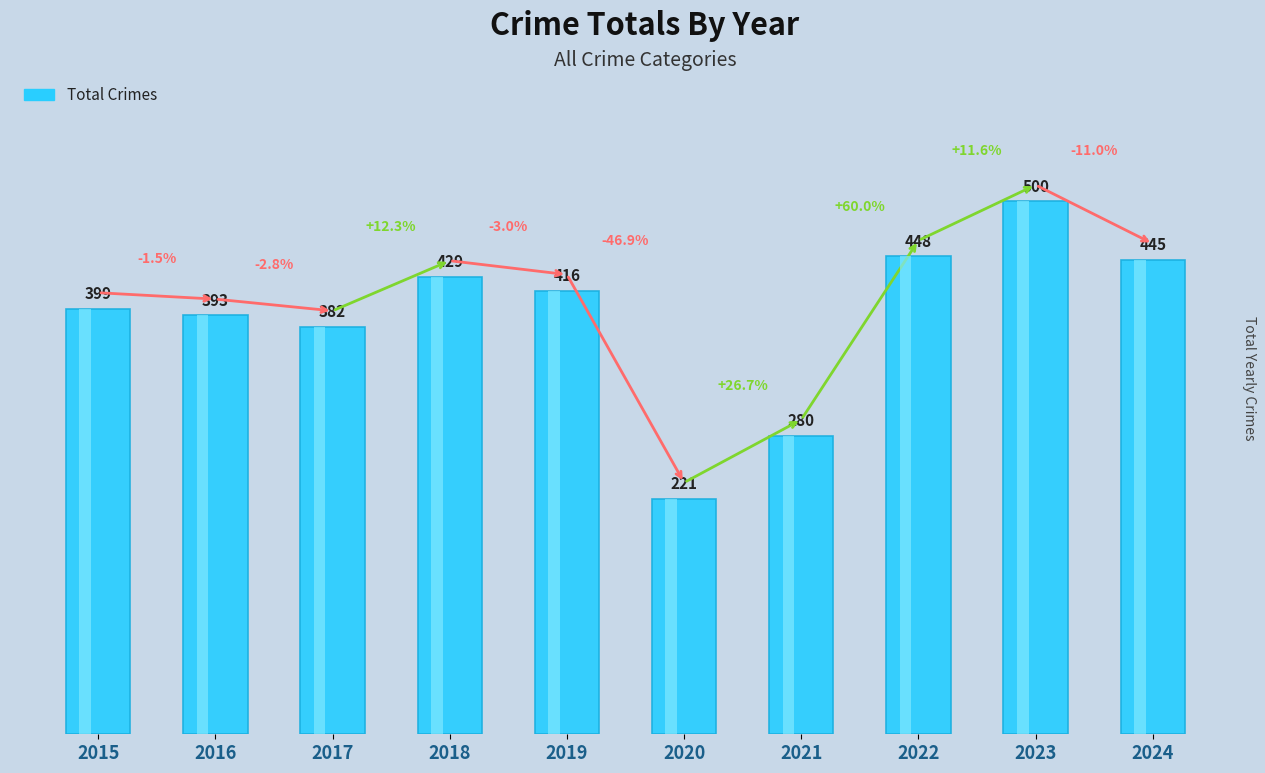

How many bars are there in total?

10